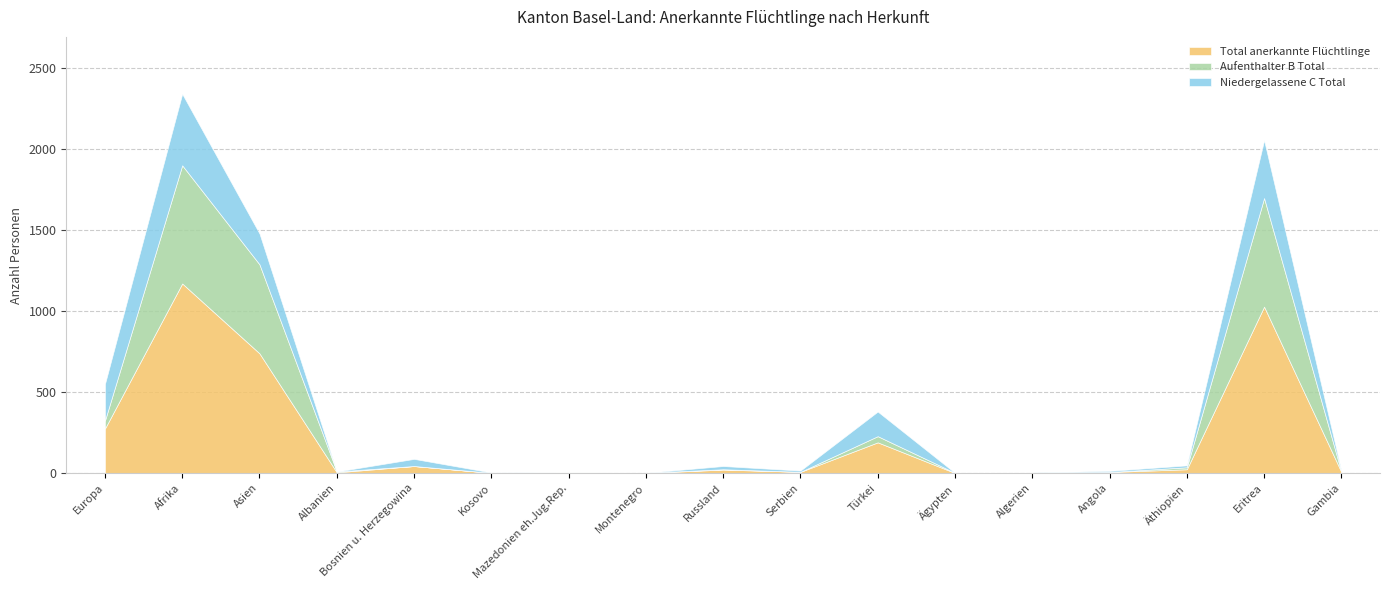

What is the value of the Aufenthalter B Total point at the 16th from the left?

670